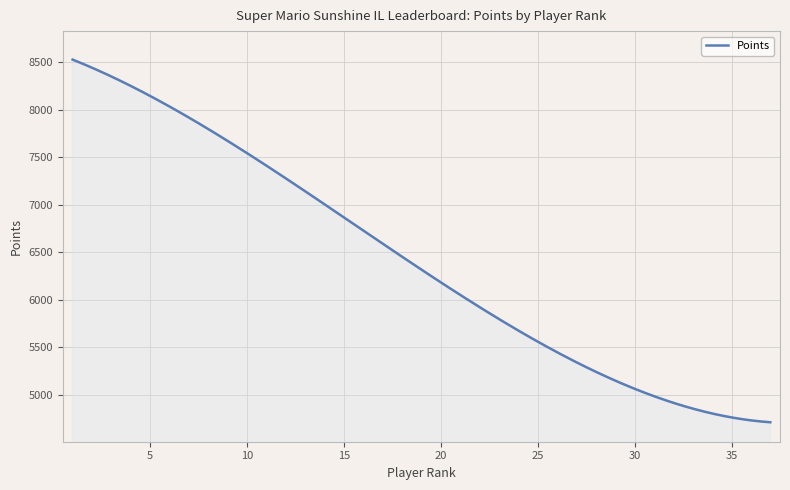

What is the difference between the maximum and minimum values?

3818.7